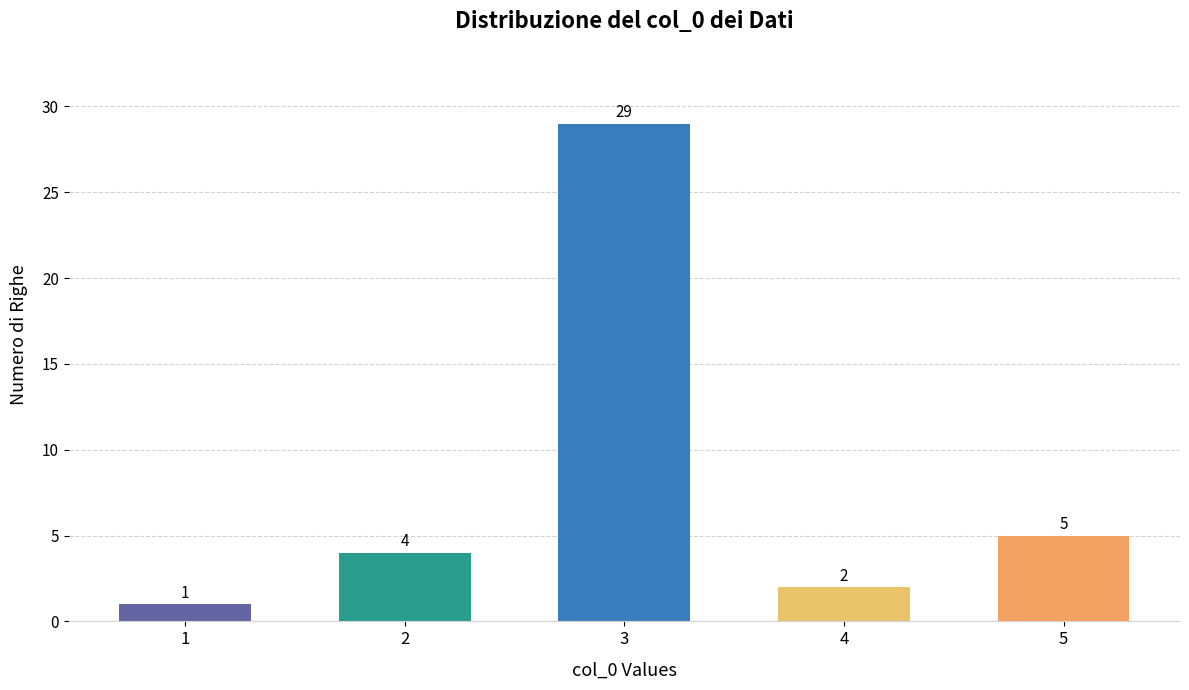

Where is the data nearest to the value 15?

5